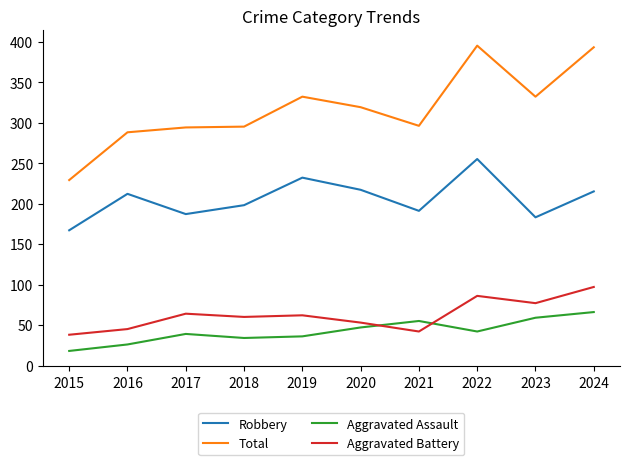

What is the sum of the Total values at 2017 and 2016?

582